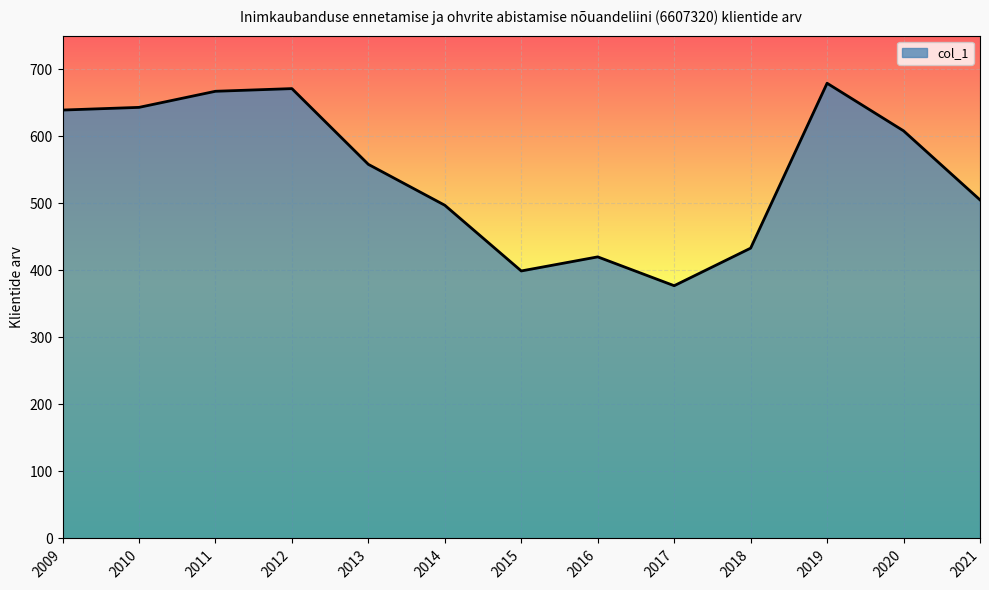

What is the smallest value displayed?

377